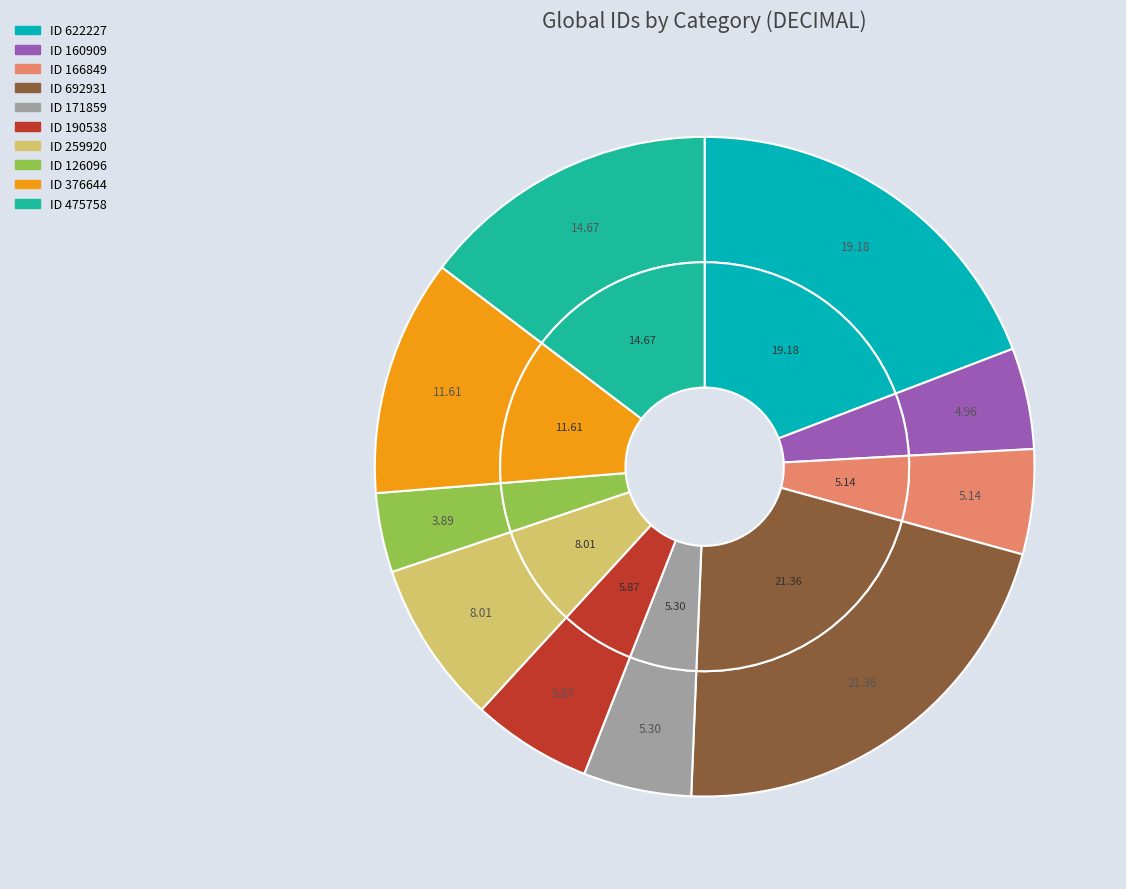

What percentage is the 475758 slice, to the nearest percent?

15%